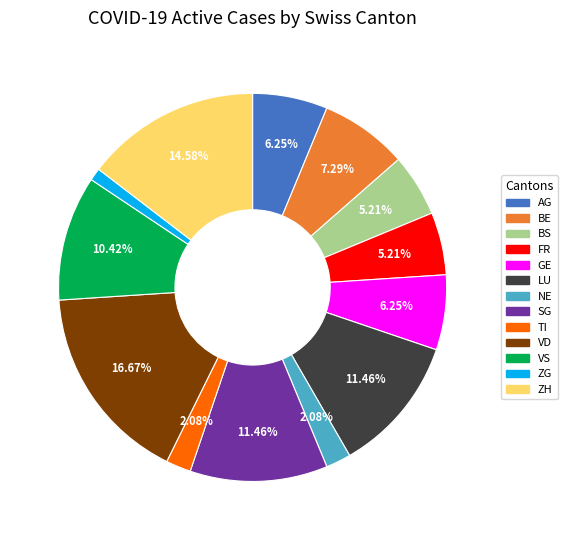

Which has a higher value, AG or SG?

SG